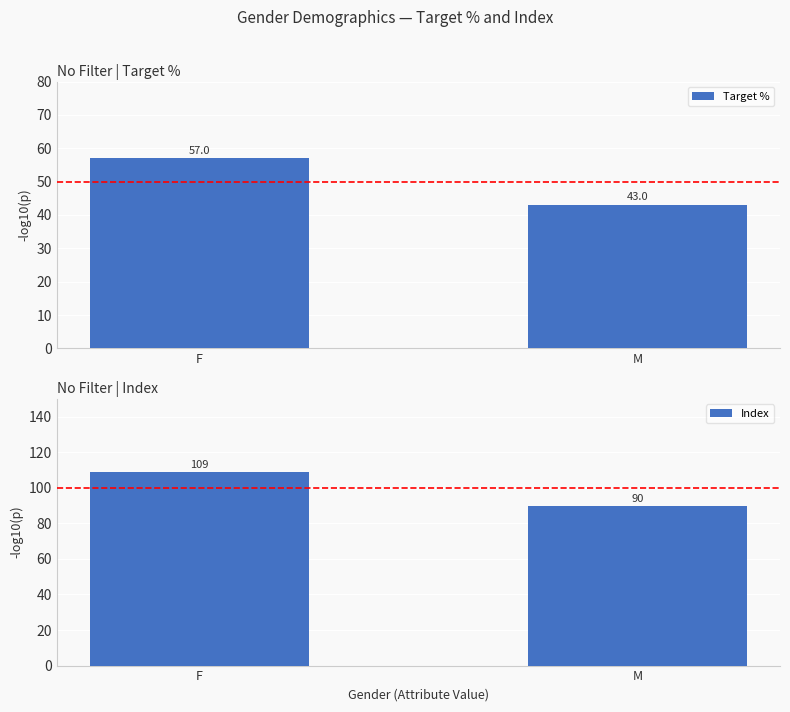

True or false: Target % has a value of 43.0 at M.

True